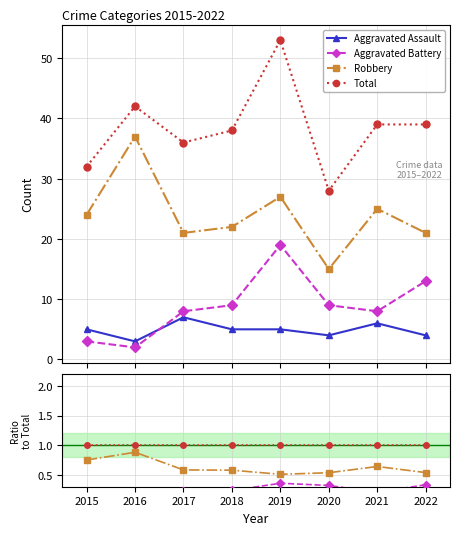

True or false: Robbery and Total cross at least once.

False